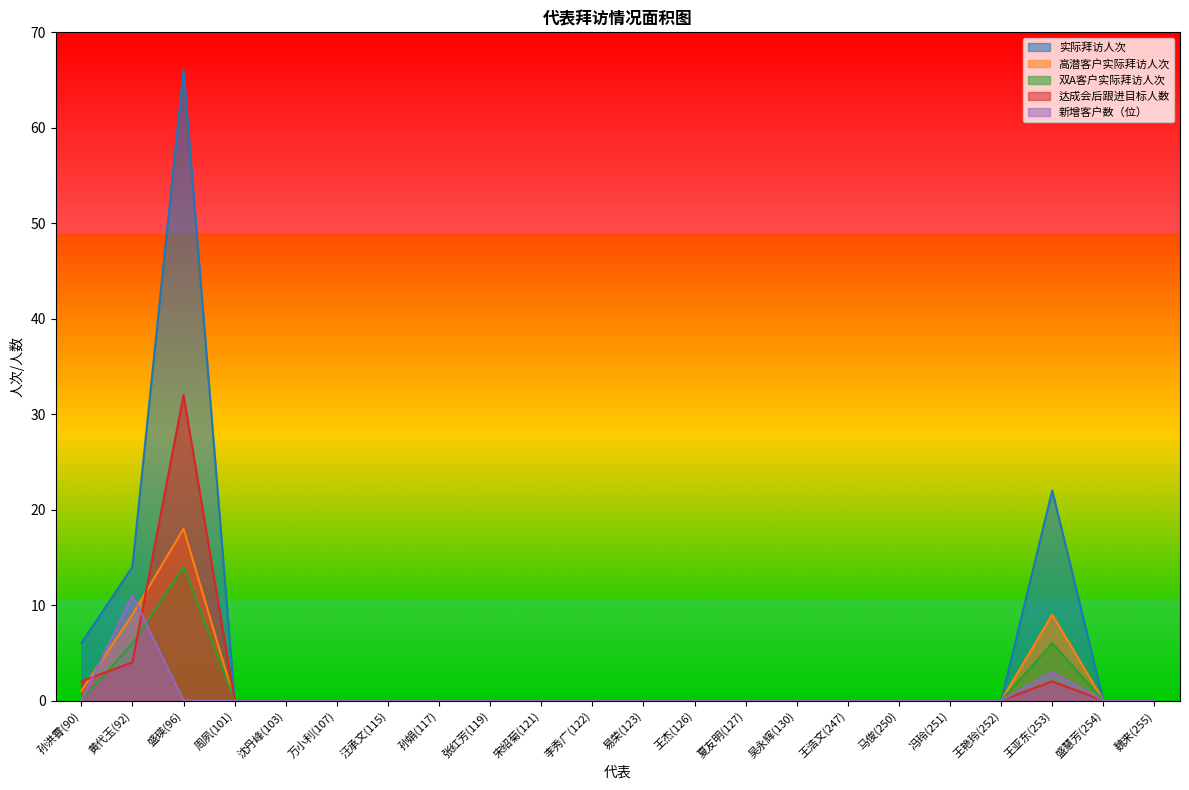

How many times do 双A客户实际拜访人次 and 新增客户数（位） cross each other?

1